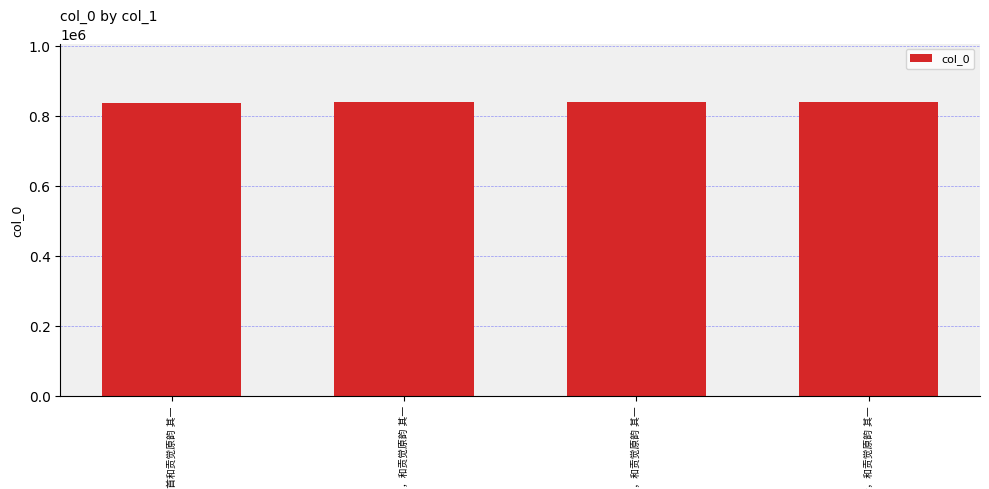

What is the sum of all values?

3355361